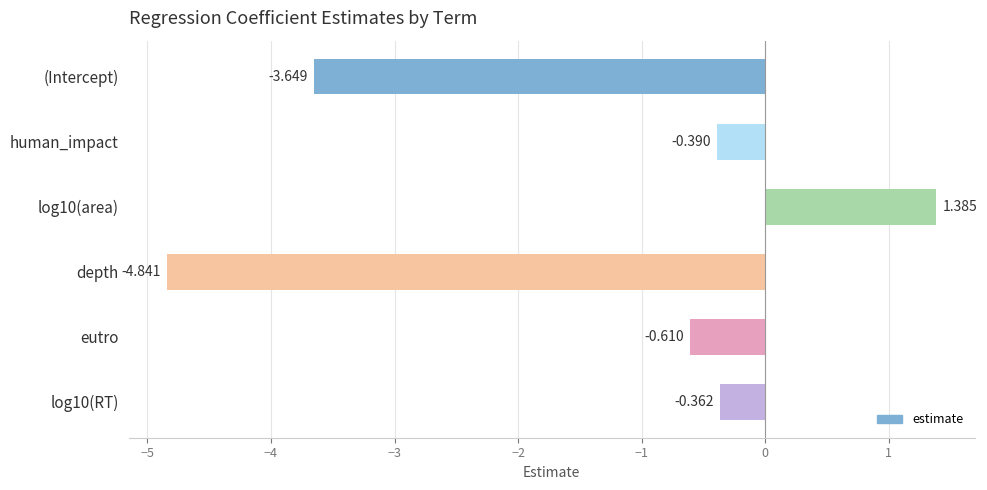

Between (Intercept) and human_impact, which is larger?

human_impact